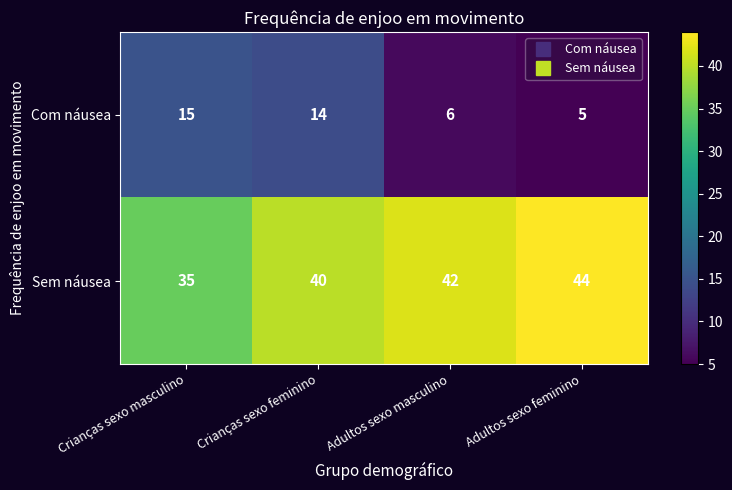

What is the spread (max minus min) of values at Adultos sexo masculino?

36